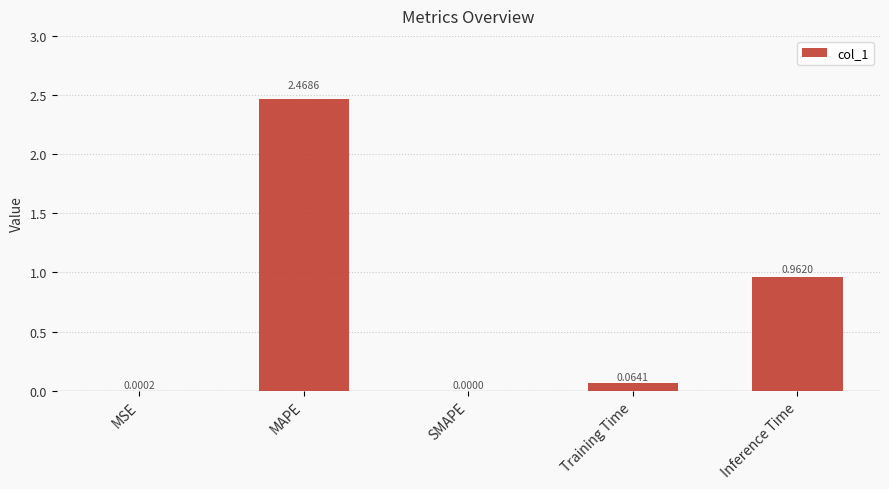

Between SMAPE and Inference Time, which is larger?

Inference Time